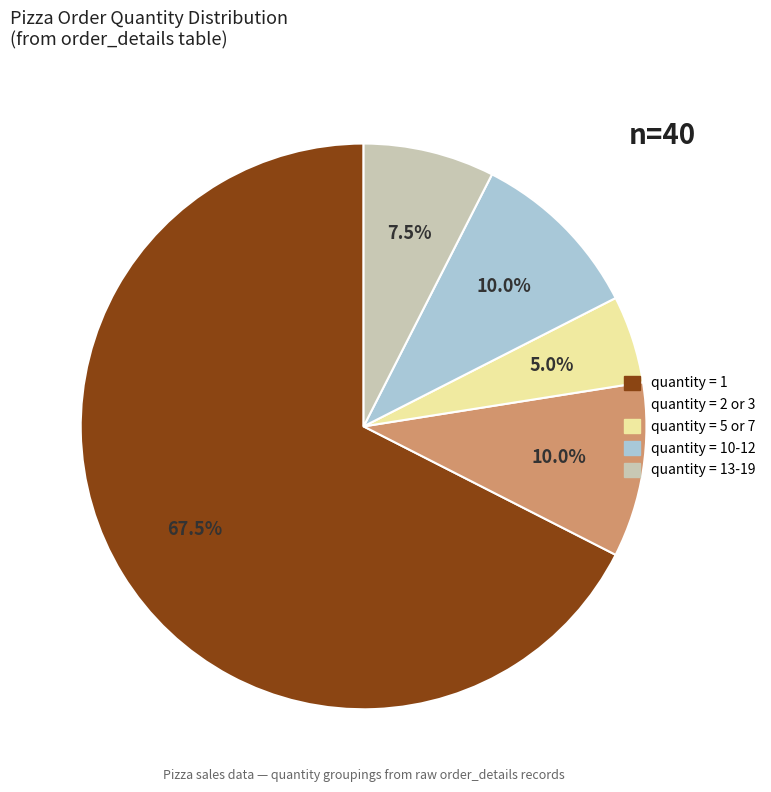

Count the number of slices in the pie.

5